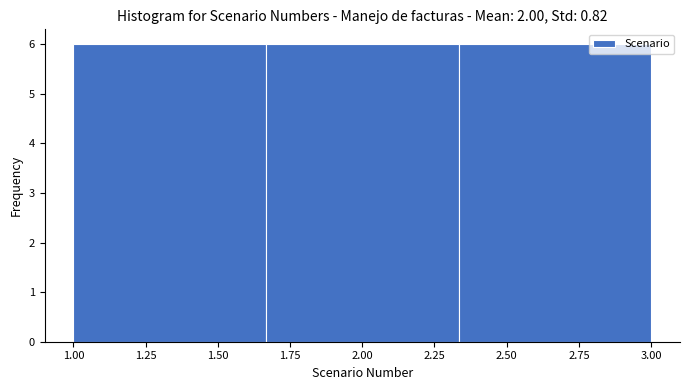

Reading left to right, transcribe this chart: for each bar, give the range it covers on the x-axis and its height. Neither the bar edges nor the heights are printed on the chart, so give them approximately, as read against the axes.

1.00 to 1.65: 6
1.65 to 2.35: 6
2.35 to 3.00: 6